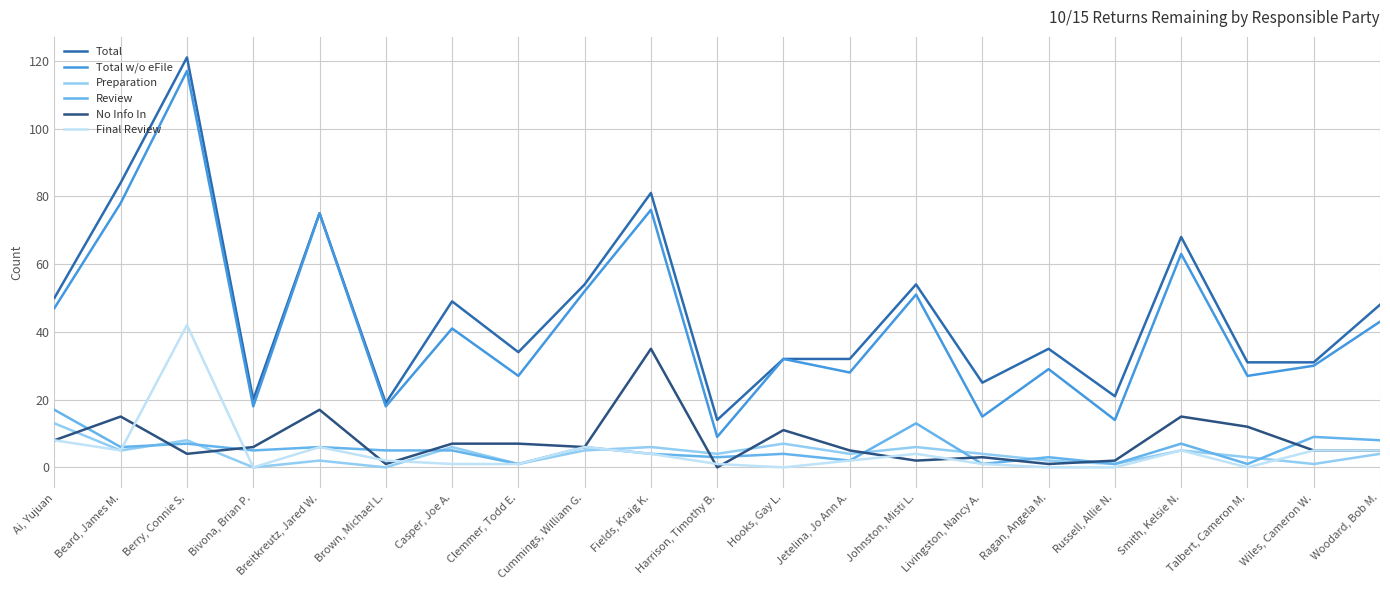

What are all the series names shown in the legend?

Total, Total w/o eFile, Preparation, Review, No Info In, Final Review